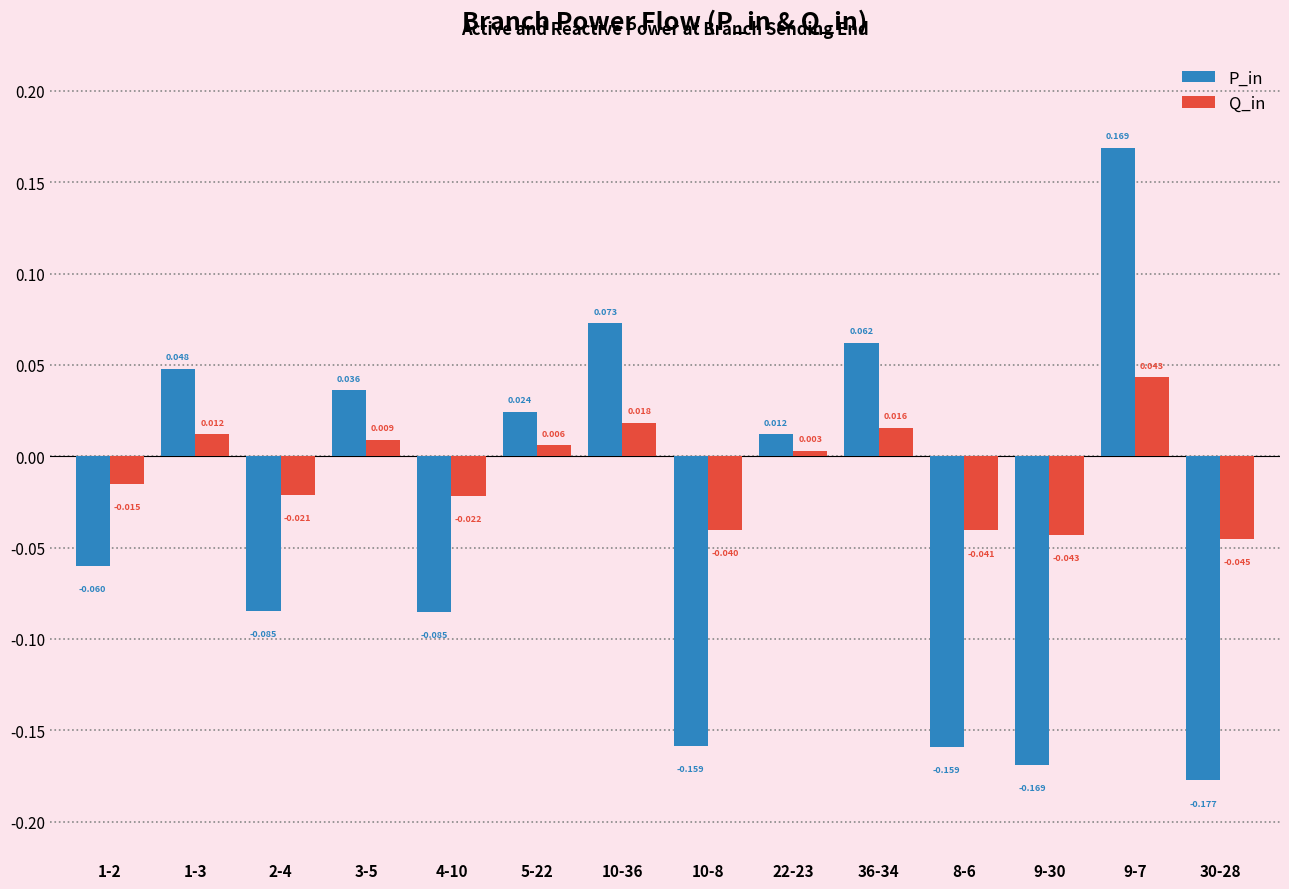

What is the difference between the maximum and minimum values in the P_in series?

0.3